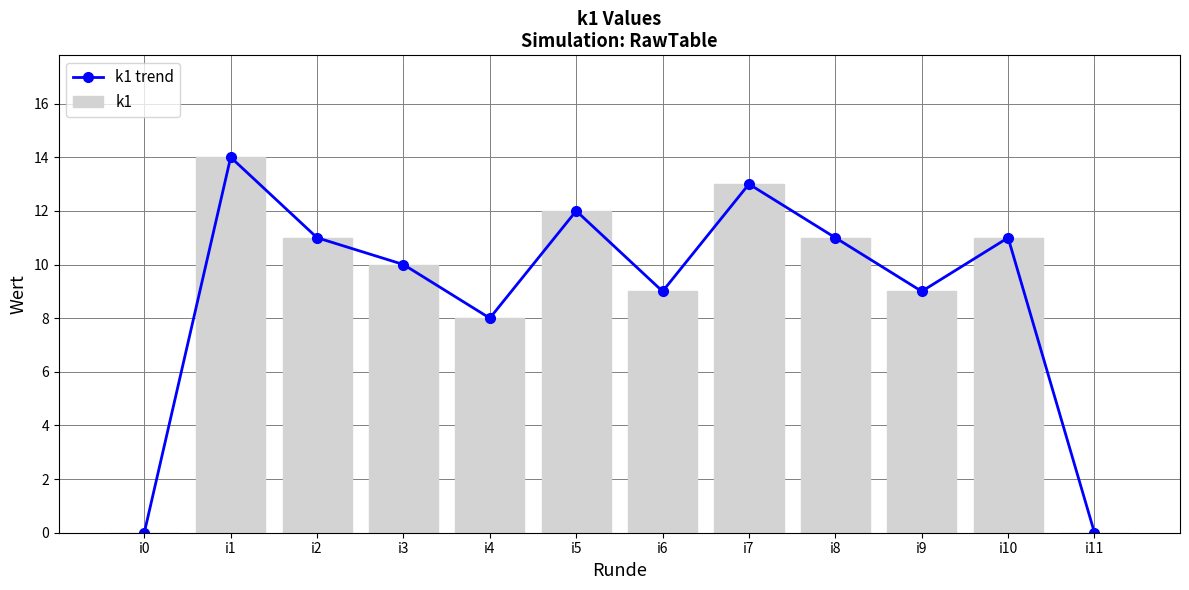

The value of k1 at i7 is 13. True or false?

True